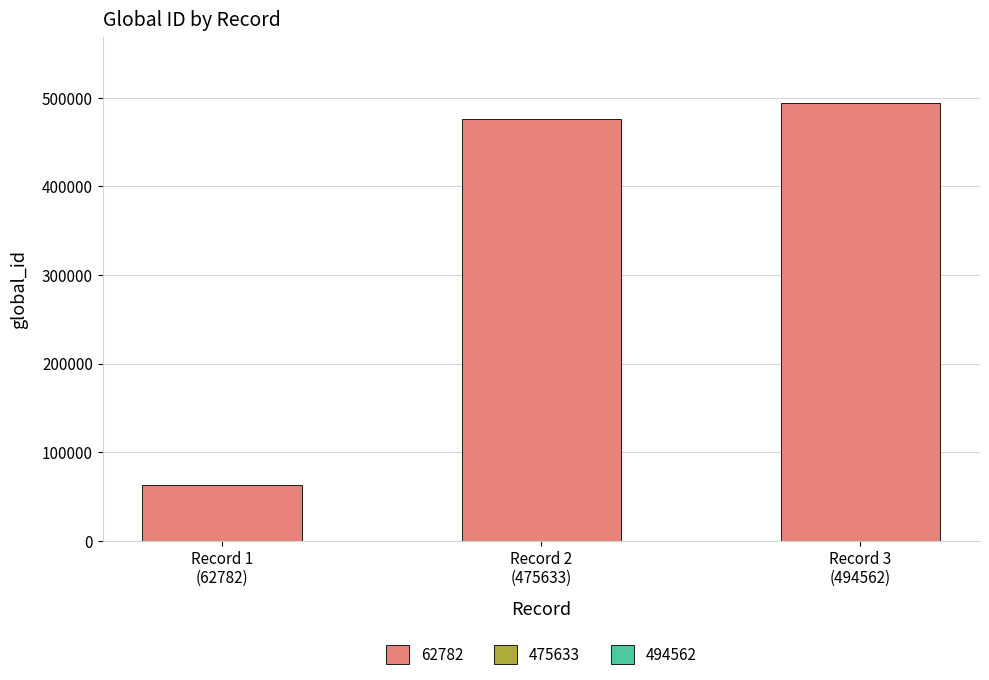

What is the sum of all values?

1032977